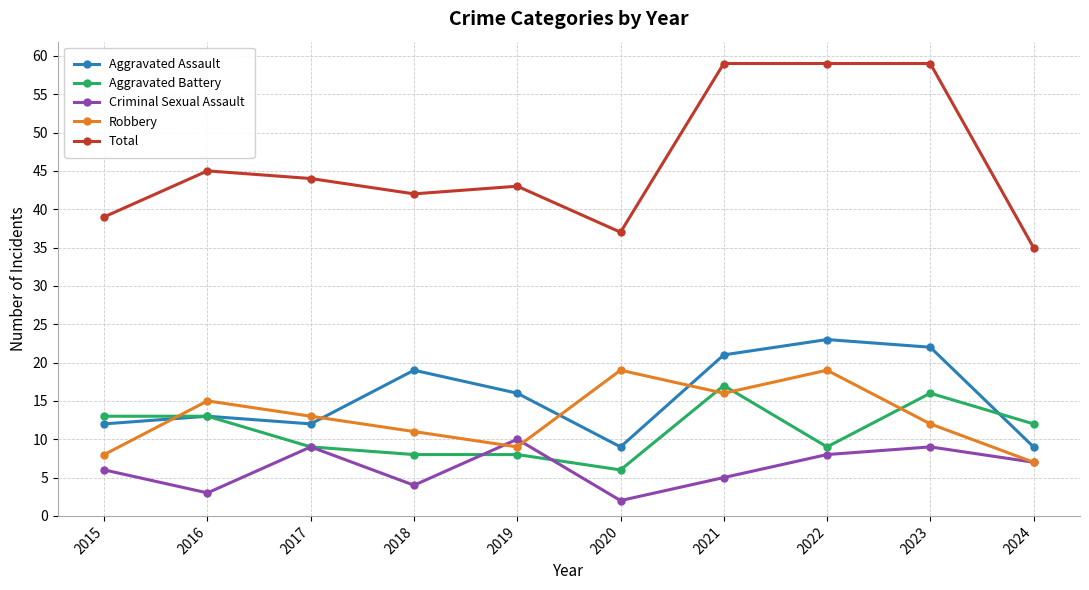

At which label does Criminal Sexual Assault reach its peak?

2019